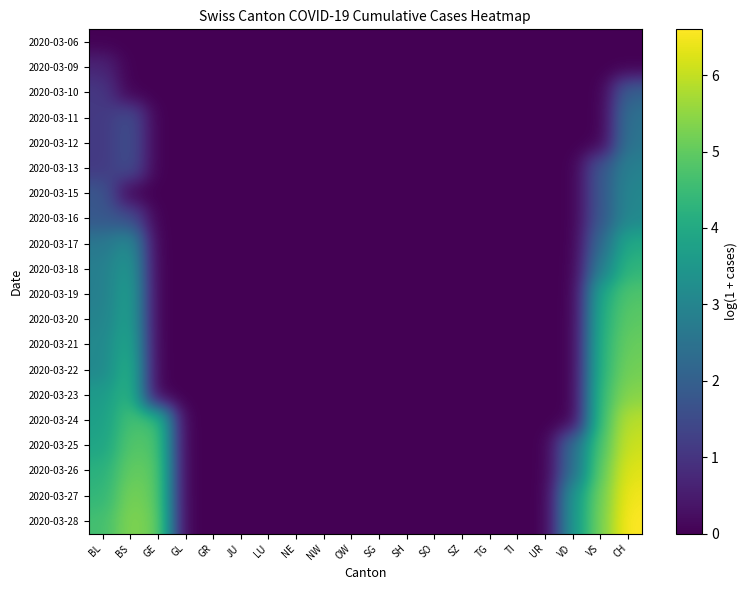

How many distinct data groups are displayed?

20